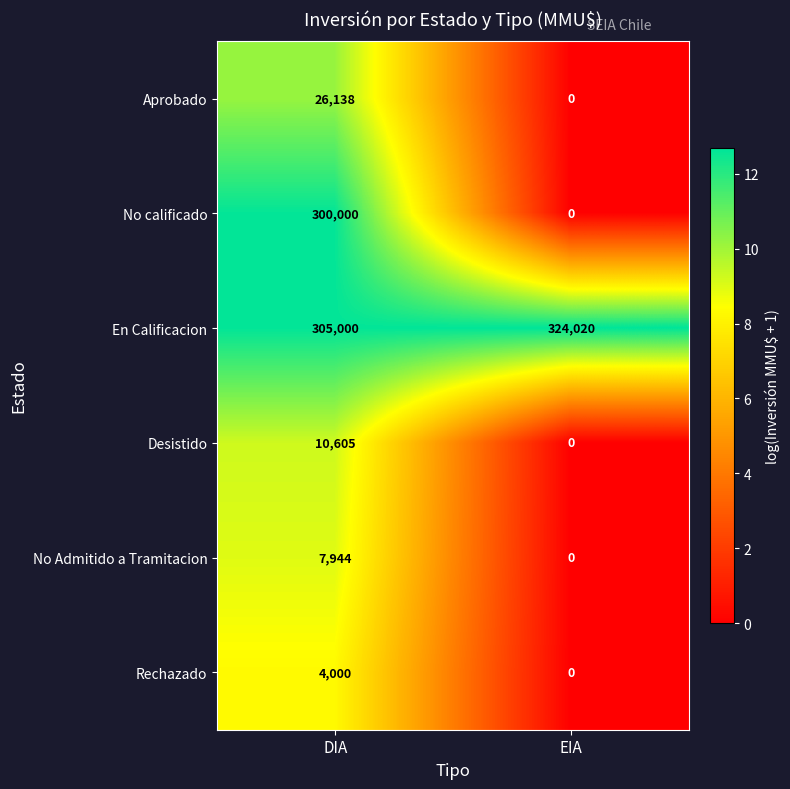

How many categories are shown in the chart?

2